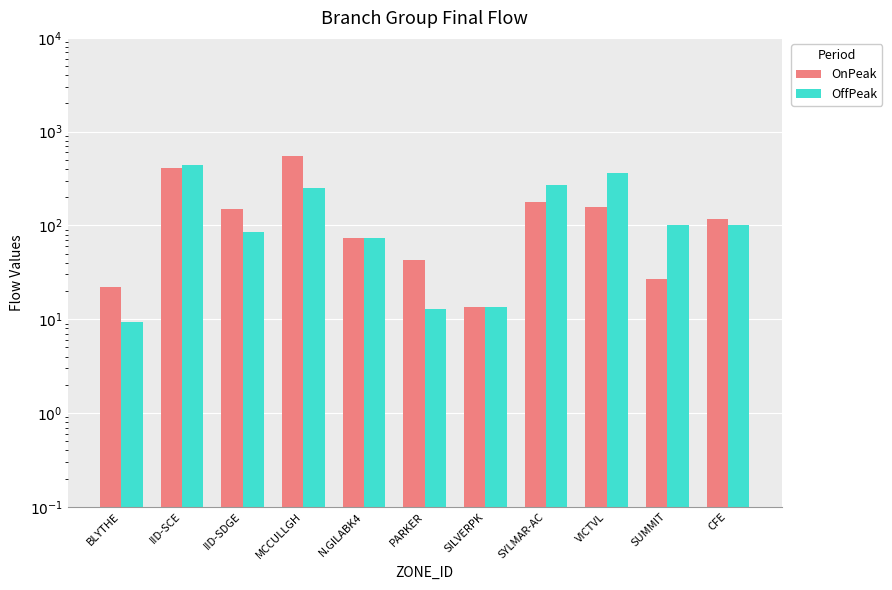

How many values in the OnPeak series exceed 116?

6